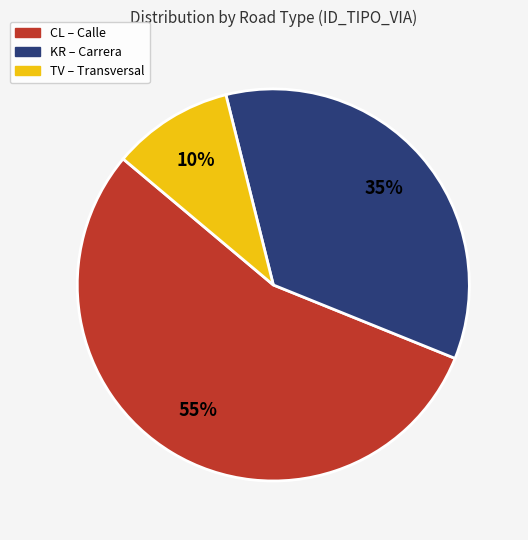

To the nearest percent, what portion does CL represent?

55%